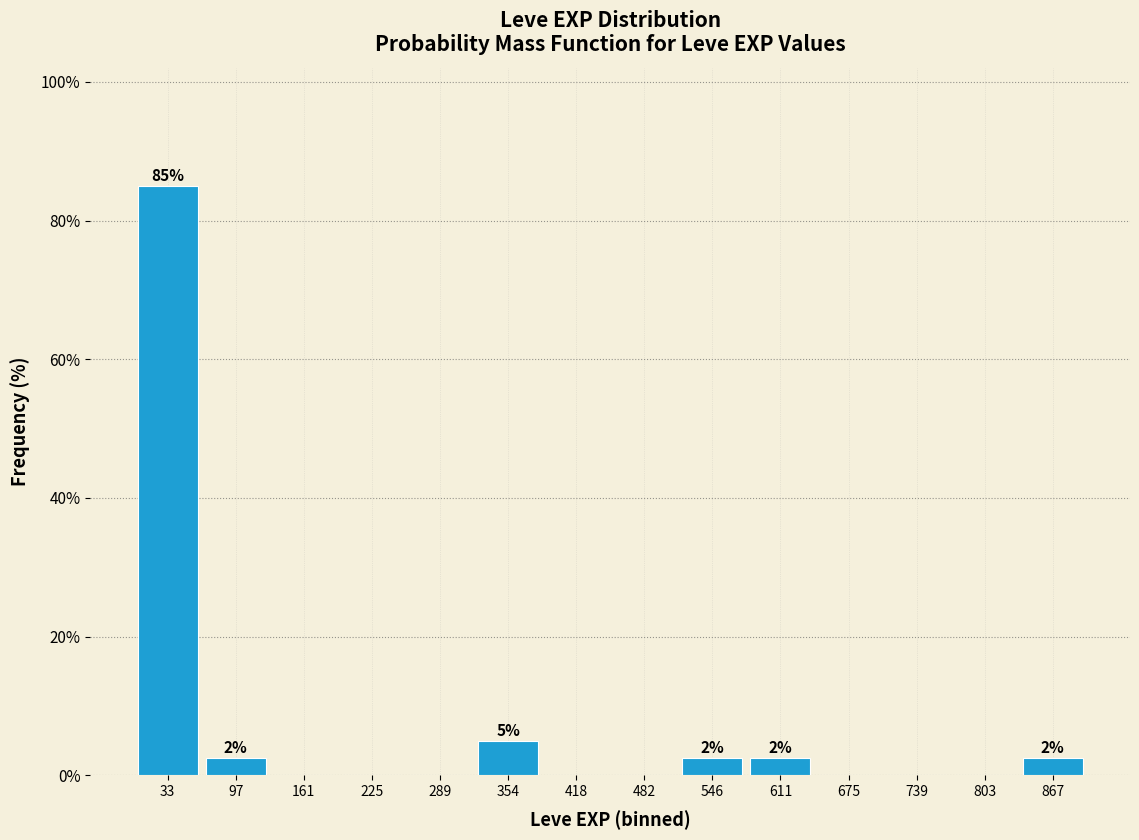

Which range on the x-axis has the tallest bar?

0 to 70